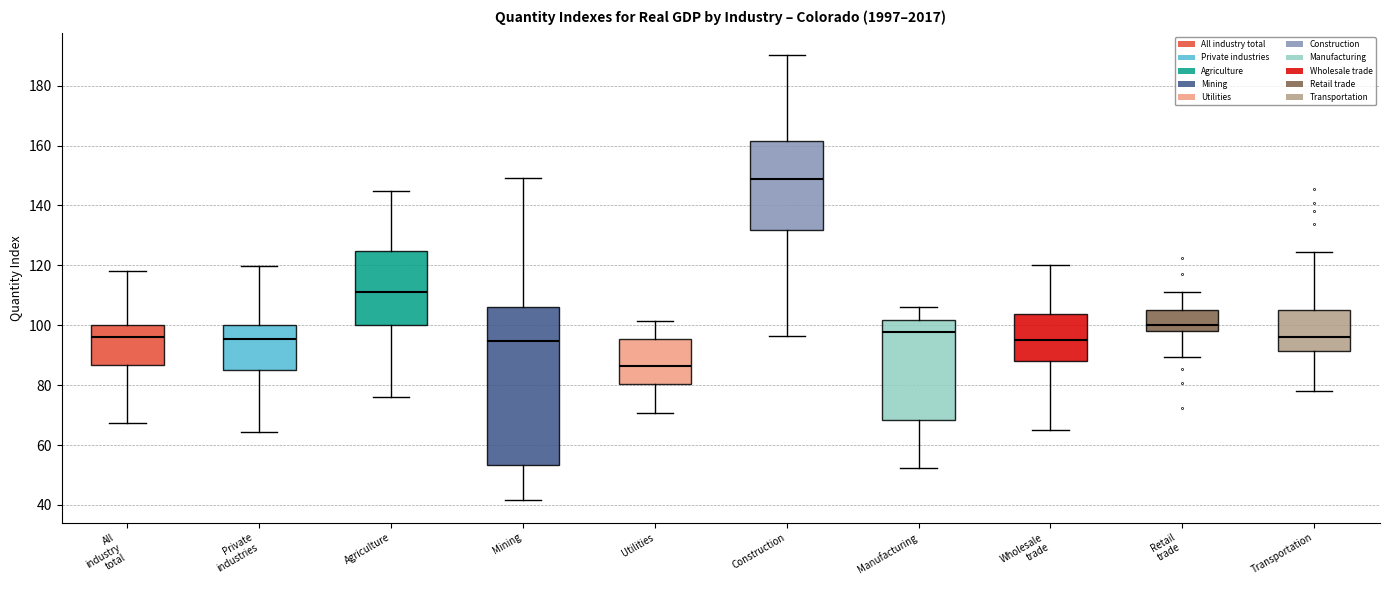

Where is the upper edge of the box for Retail trade on the y-axis? The values are not printed on the chart, so give them approximately, as read against the axis.

106